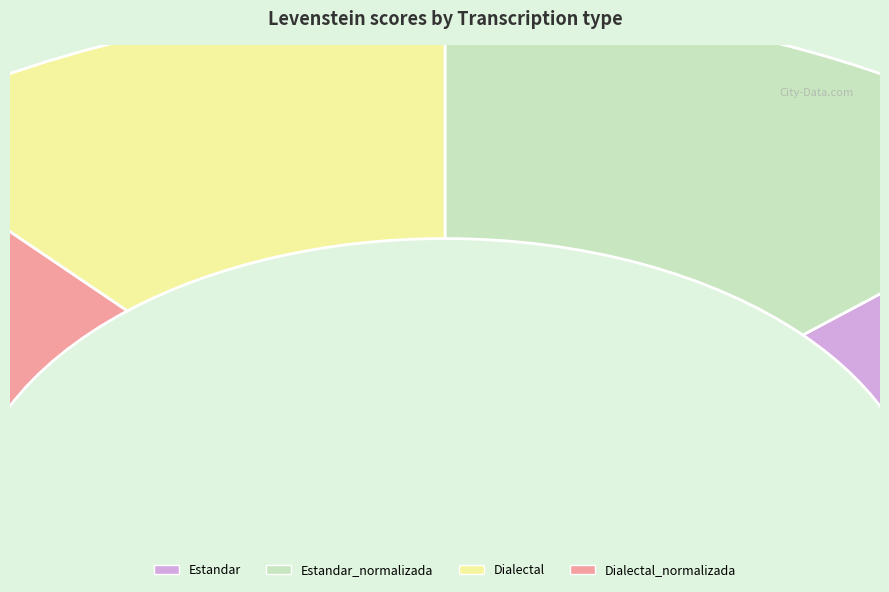

What is the change in value from Estandar_normalizada to Dialectal?

-4.3